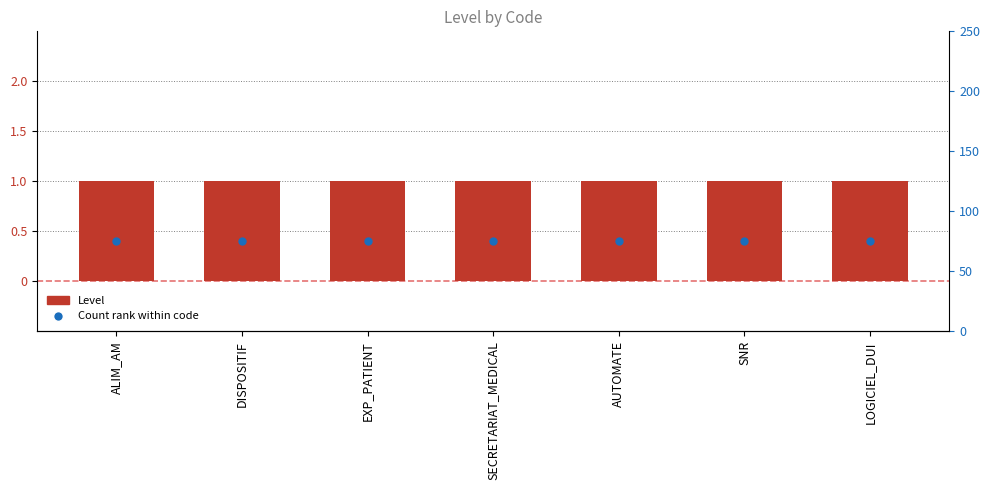

At how many categories does at least one series exceed 55?

7